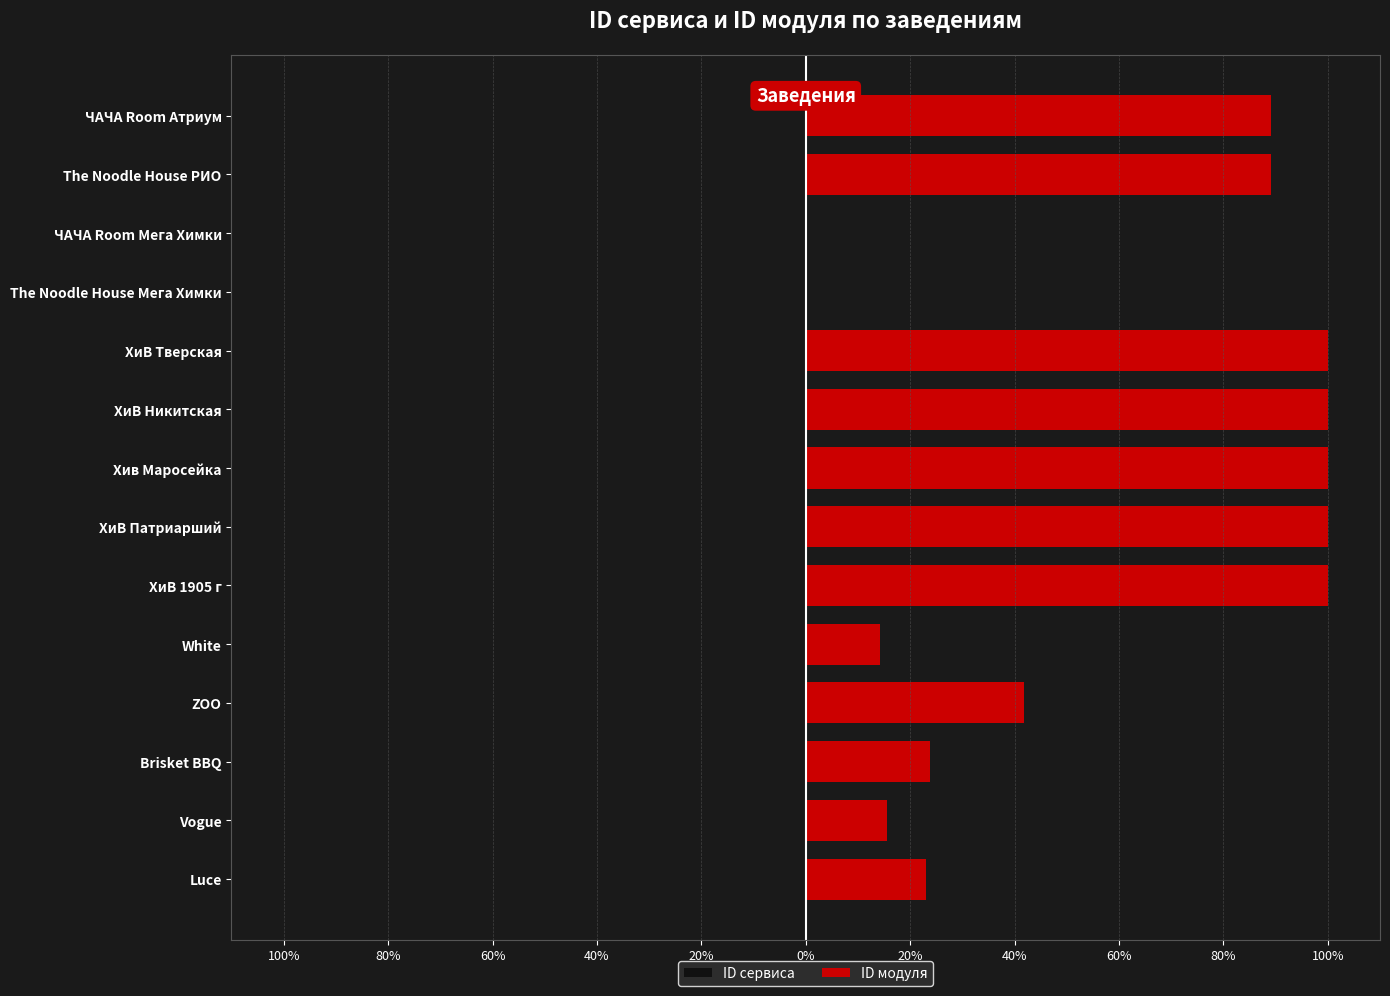

Is it true that ID модуля equals 53.5 at ЧАЧА Room Атриум?

False